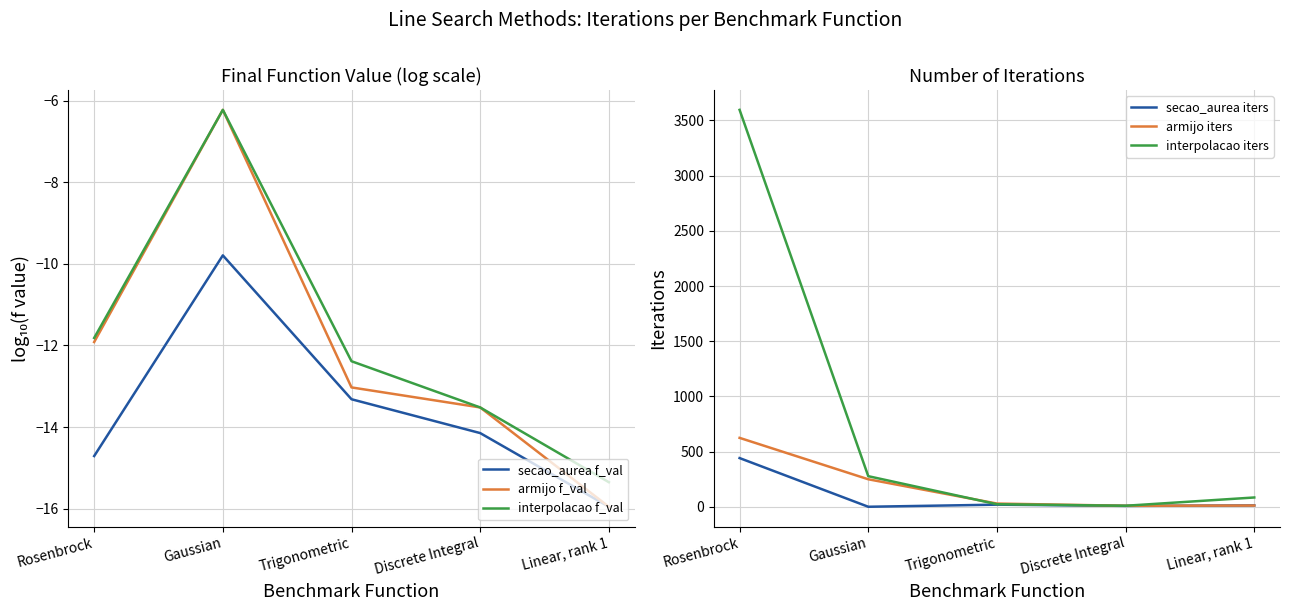

Is it true that interpolacao iters equals 24.0 at Trigonometric?

True